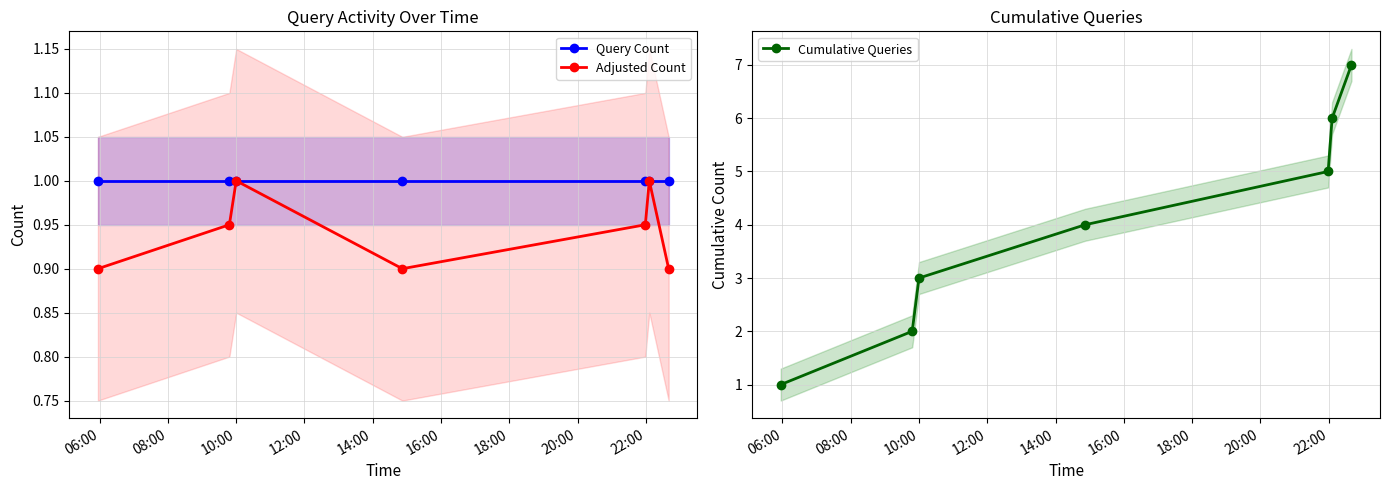

How many interior local valleys does the Adjusted Count series have?

1